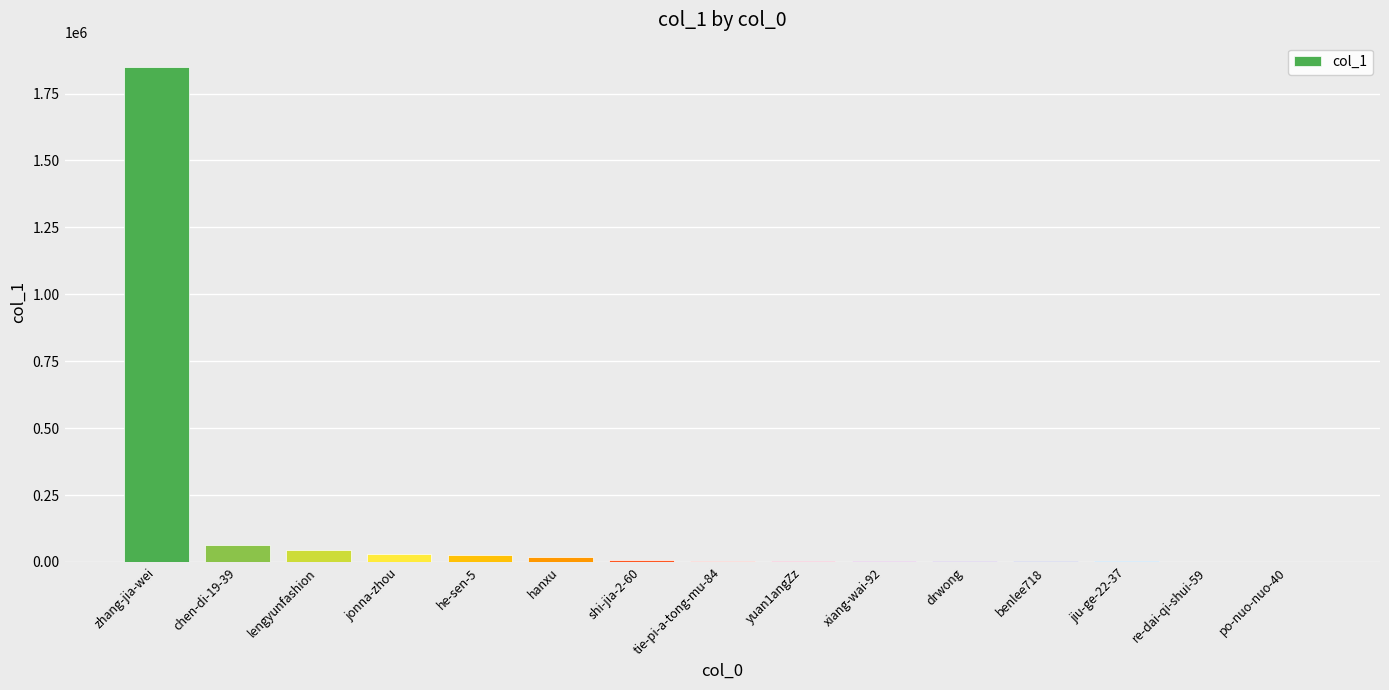

What is the difference between the values at jiu-ge-22-37 and xiang-wai-92?

920